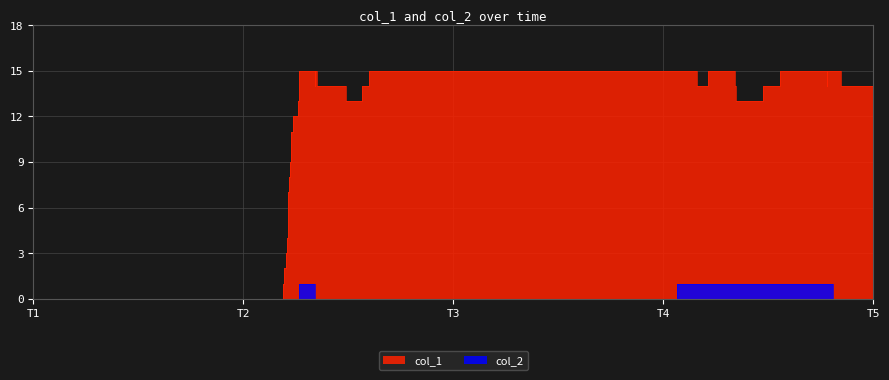

How many values in the col_1 series are below 14?

13